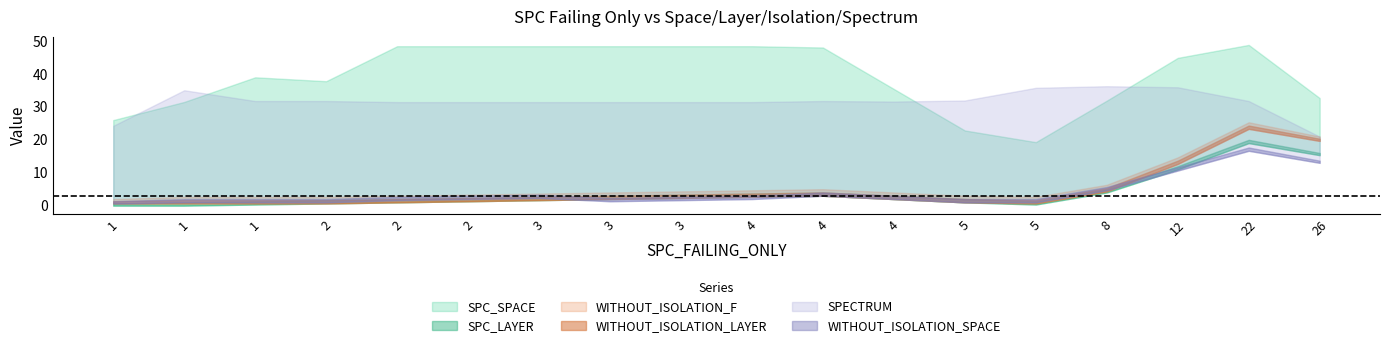

True or false: SPC_LAYER and WITHOUT_ISOLATION_LAYER intersect in this chart.

False